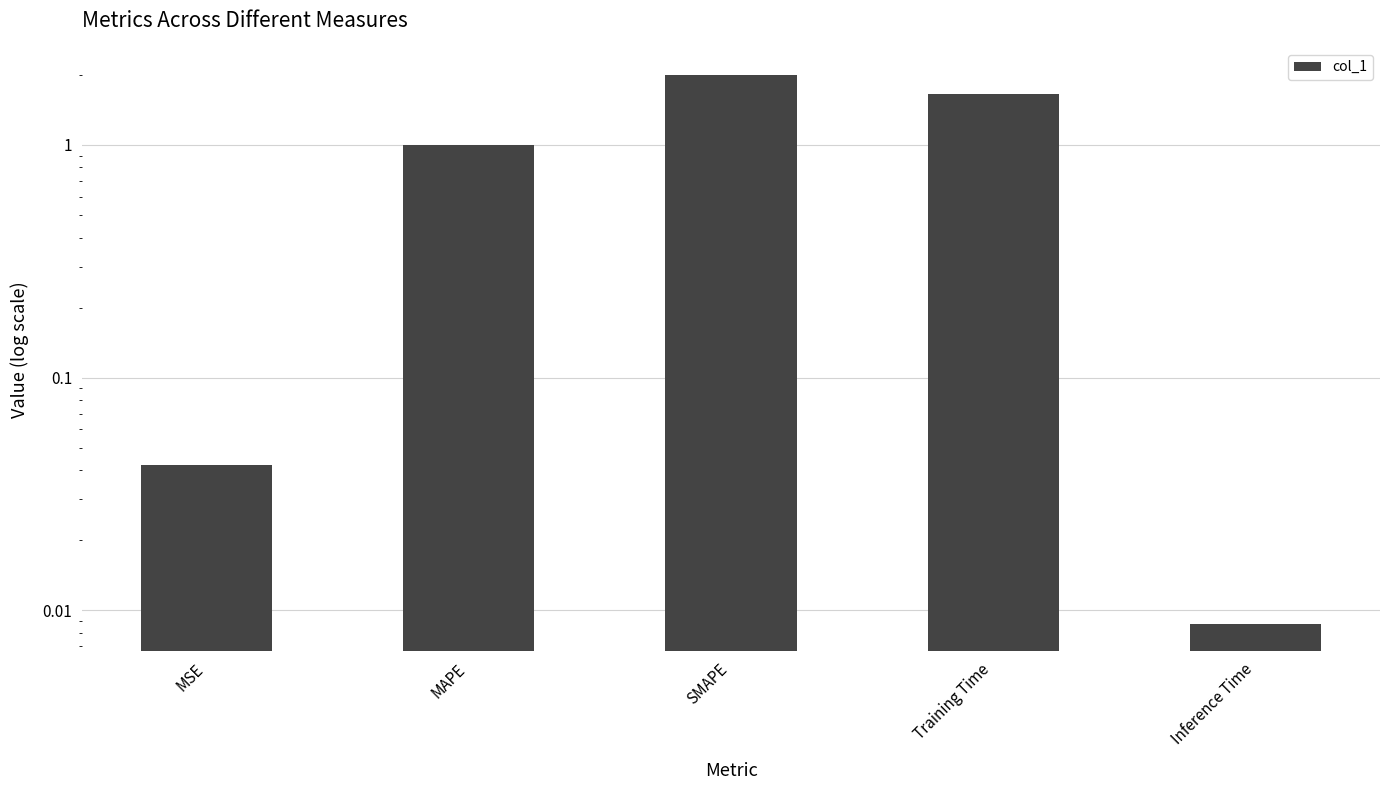

List the labels in order of value, largest first.

SMAPE, Training Time, MAPE, MSE, Inference Time